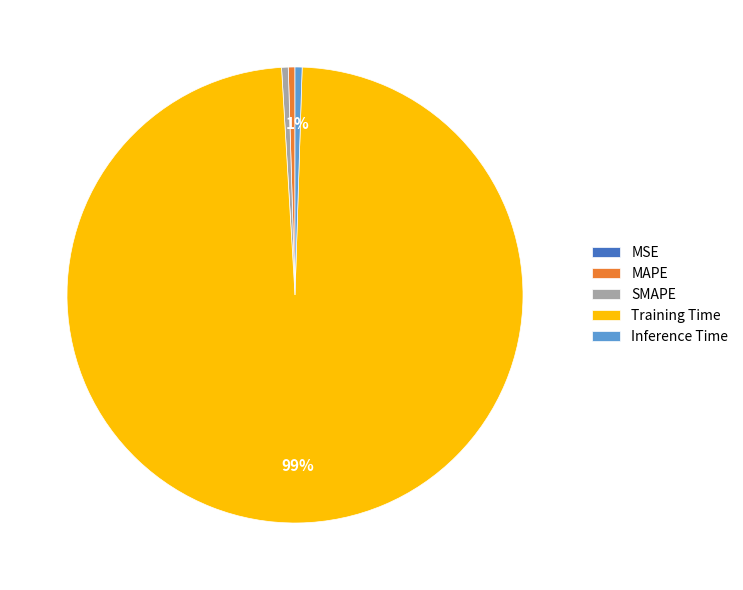

To the nearest percent, what is the difference between the largest and smallest slice percentages?

99%